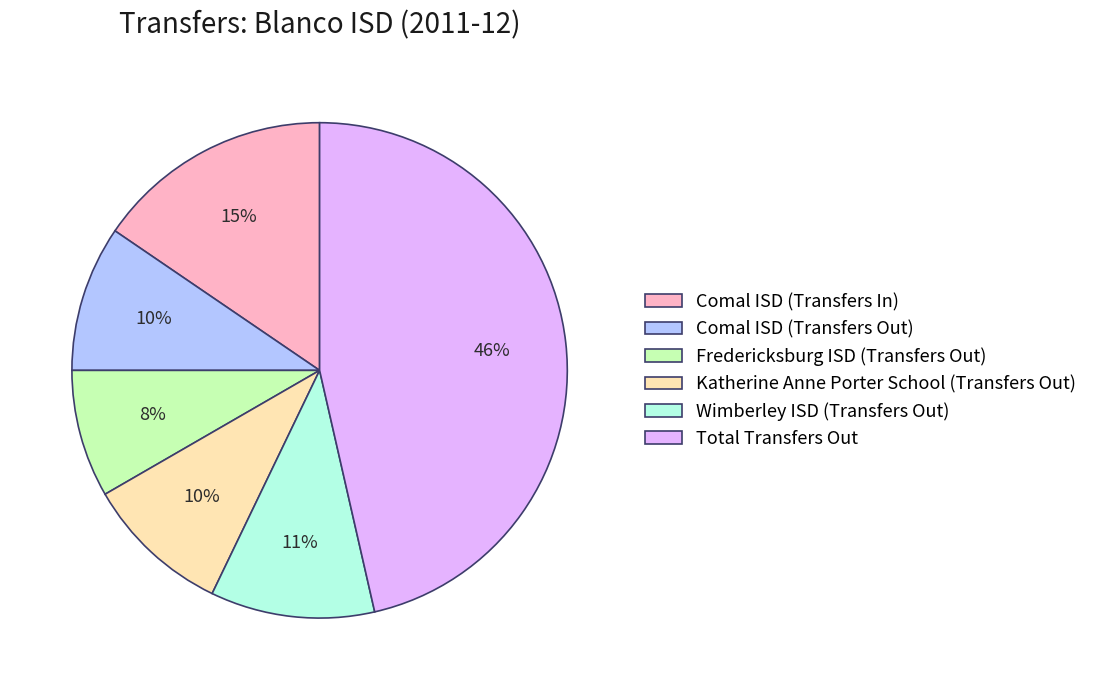

Combined, do Total Transfers Out and Katherine Anne Porter School (Transfers Out) account for over 50%?

Yes